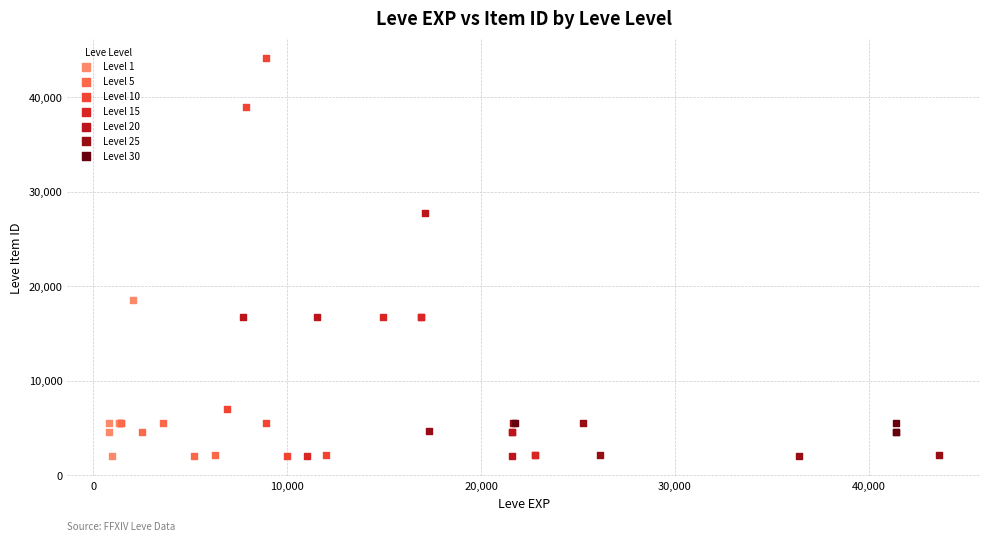

Which series has the widest spread of Y values?

Level 10